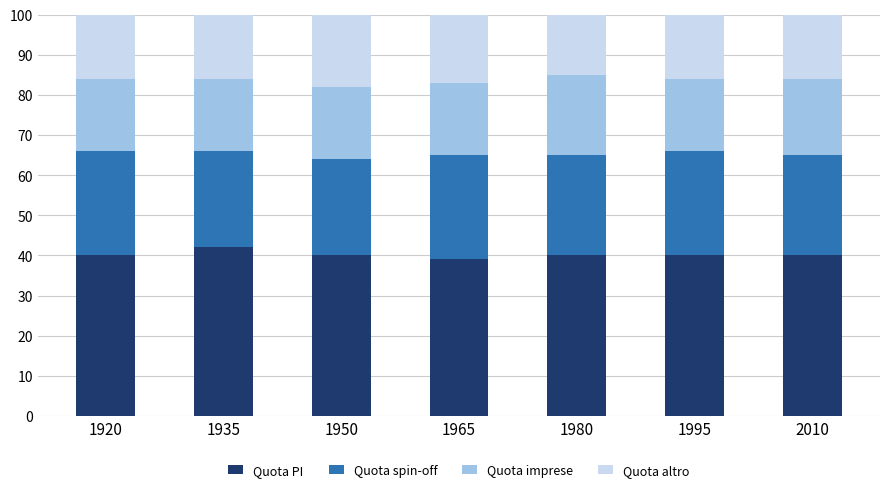

How many bars are there in total?

7